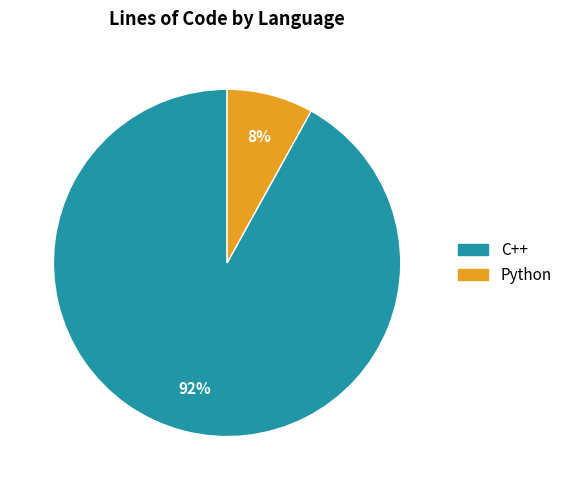

To the nearest percent, what is the difference between the Python and C++ slice percentages?

84%